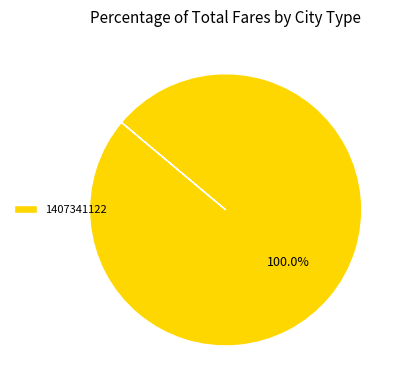

Rank the categories by value from lowest to highest.

1407341122